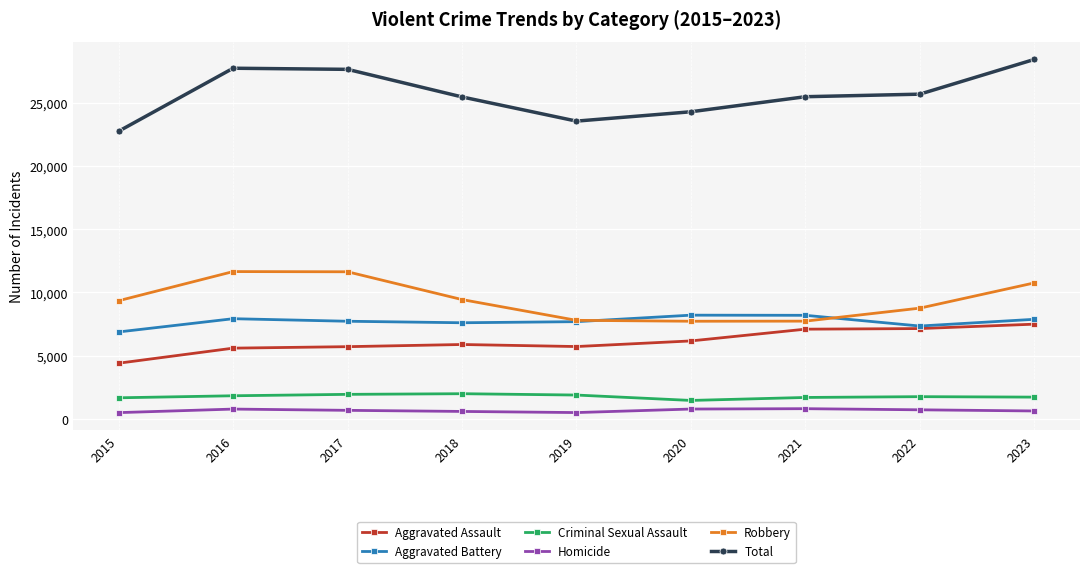

The Aggravated Assault series shows 5709 at 2017. True or false?

True